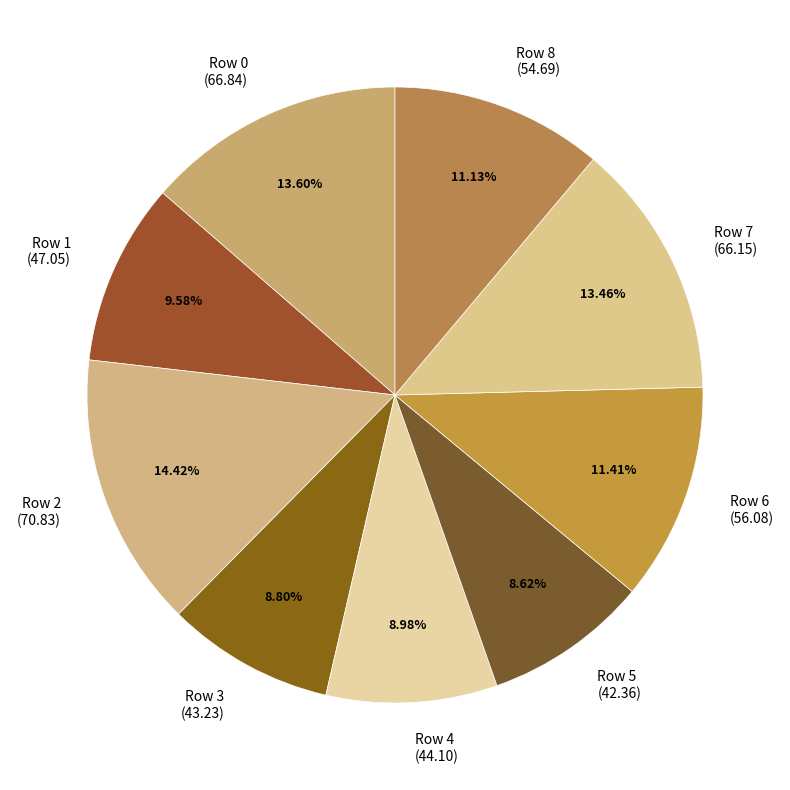

What is the ratio of the value at Row 5 (42.36) to the value at Row 0 (66.84)?

0.6